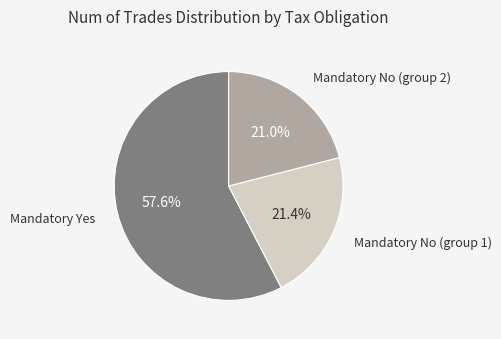

Is there a majority slice in this chart?

Yes